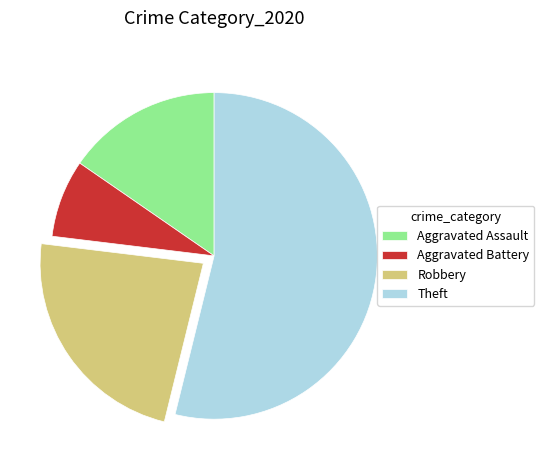

Between Robbery and Aggravated Battery, which is larger?

Robbery